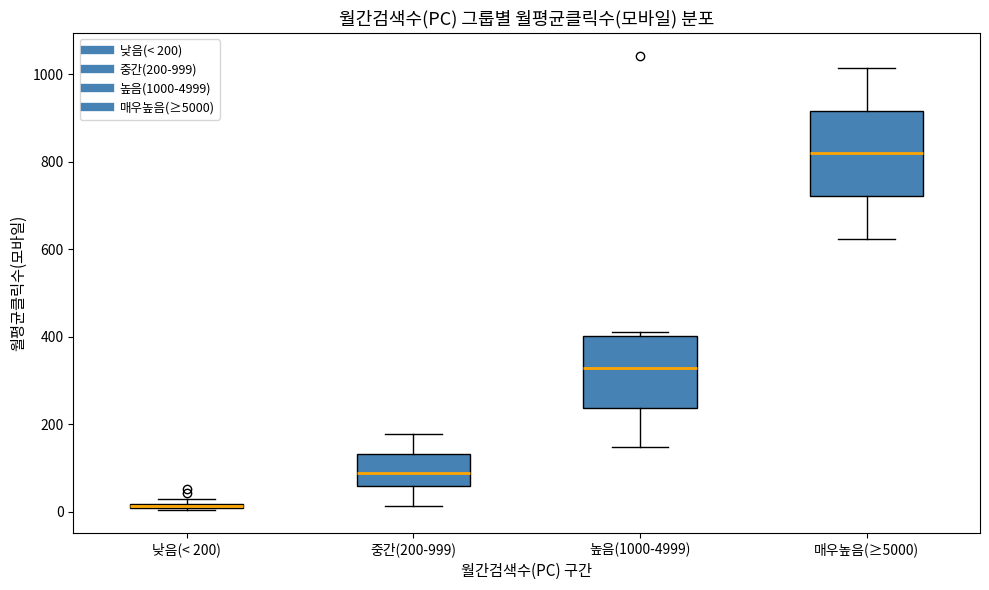

Which box is the tallest, from its lower edge to its upper edge?

매우높음(≥5000)